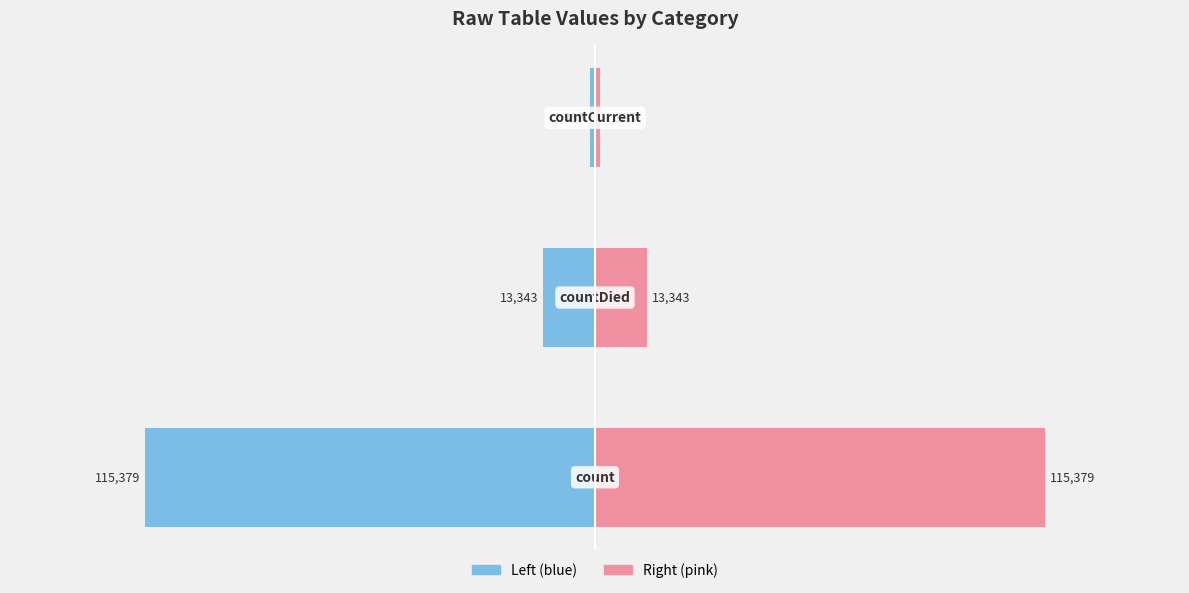

Read the values value at 0.

100.0